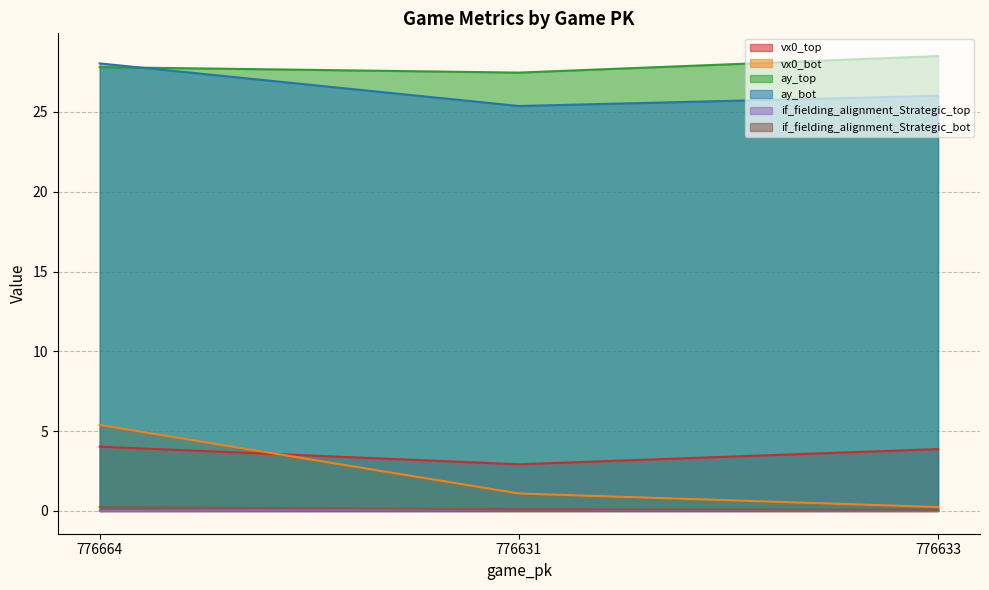

Does the chart display data point markers on the line(s)?

No